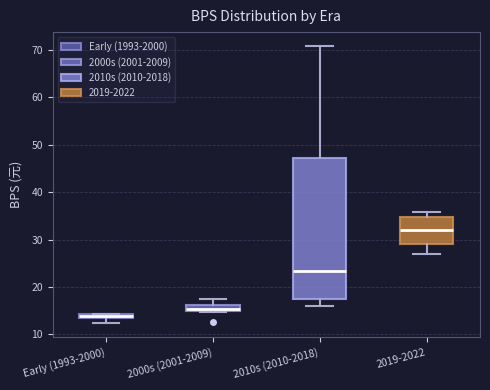

Which box has the highest median line?

2019-2022